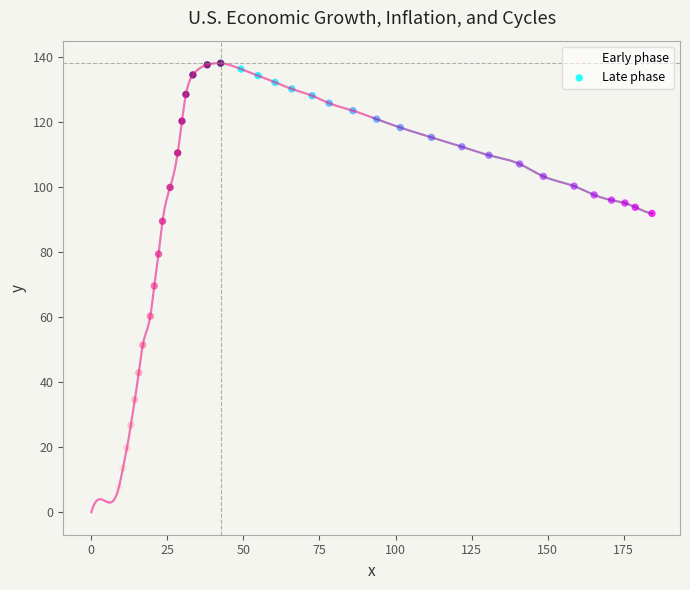

Which series has the largest Y range (max minus min)?

Early phase